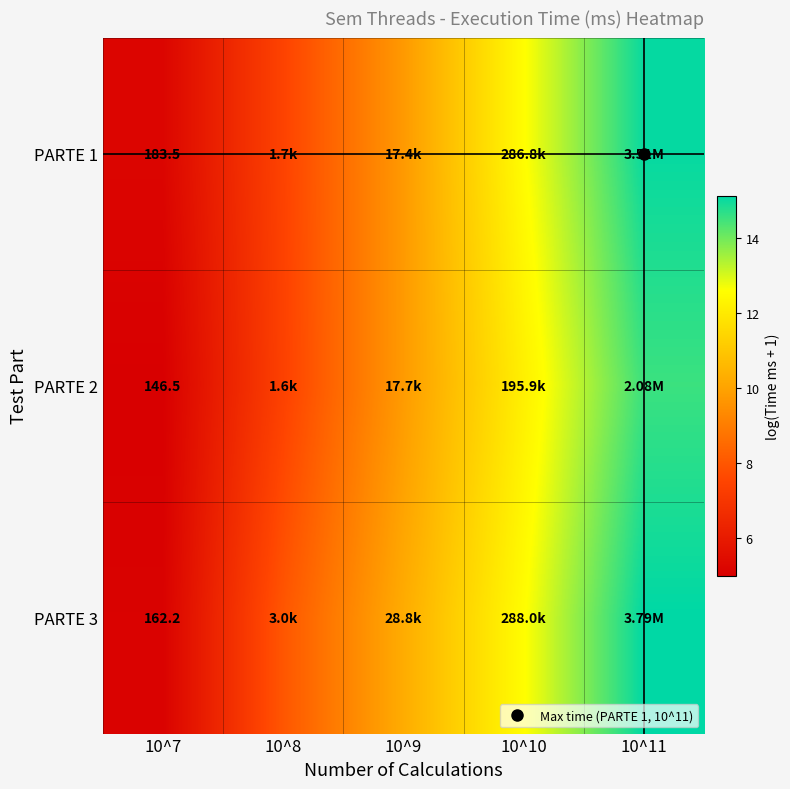

Which category has the lowest value across all series?

10^7